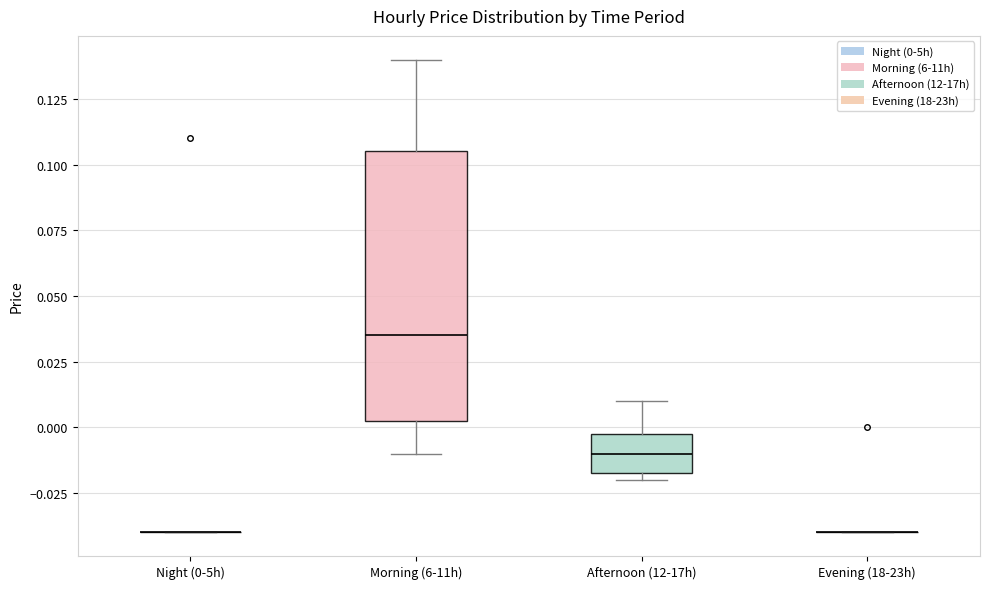

Reading left to right, transcribe this box plot: for each box, give where its median line is, the range the box spans, and where its two whiskers end, as read against the y-axis. The values are not printed on the chart, so give them approximately, as read against the axis.

Night (0-5h): box collapsed to a line at -0.040, whiskers -0.040 to -0.040
Morning (6-11h): median 0.035, box 0.005 to 0.105, whiskers -0.010 to 0.140
Afternoon (12-17h): median -0.010, box -0.015 to 0.000, whiskers -0.020 to 0.010
Evening (18-23h): box collapsed to a line at -0.040, whiskers -0.040 to -0.040